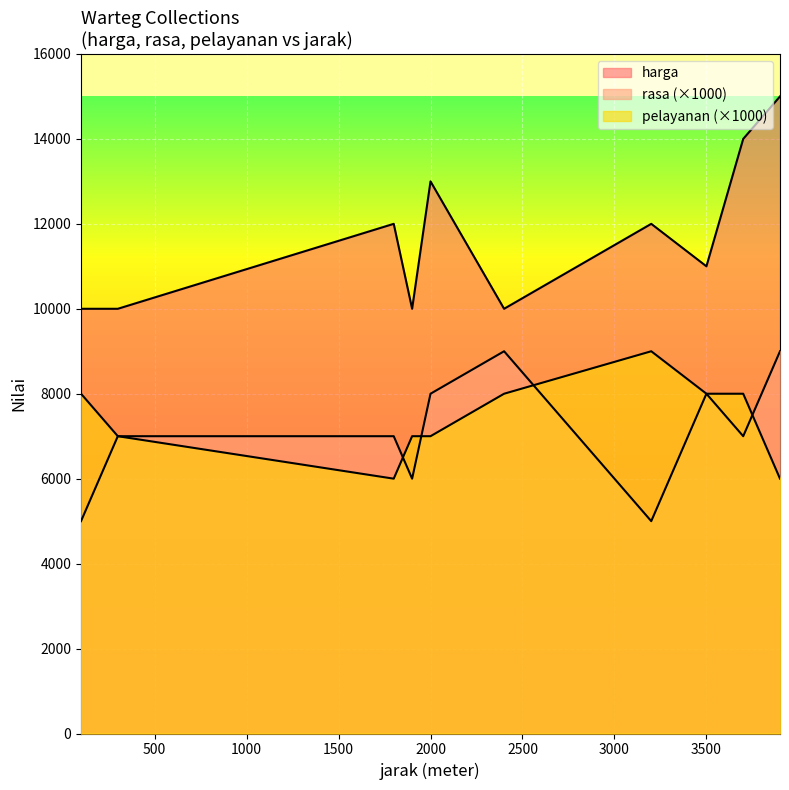

Reading right to left, what are all the values shown in this chart?

harga: 3900=15000	3700=14000	3500=11000	3200=12000	2400=10000	2000=13000	1900=10000	1800=12000	300=10000	100=10000
rasa: 3900=9000	3700=7000	3500=8000	3200=5000	2400=9000	2000=8000	1900=6000	1800=7000	300=7000	100=5000
pelayanan: 3900=6000	3700=8000	3500=8000	3200=9000	2400=8000	2000=7000	1900=7000	1800=6000	300=7000	100=8000